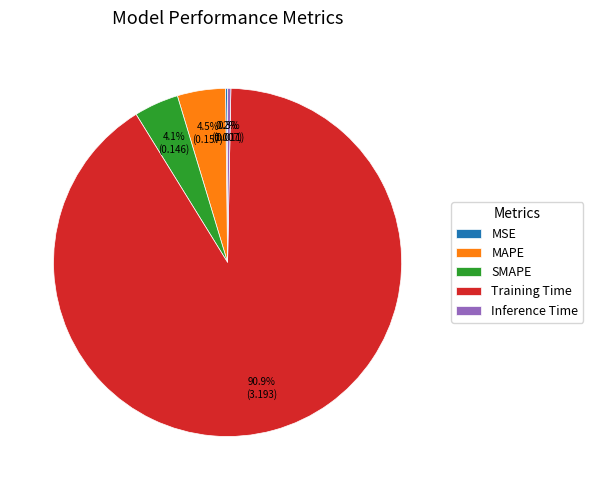

Does any single category account for the majority?

Yes